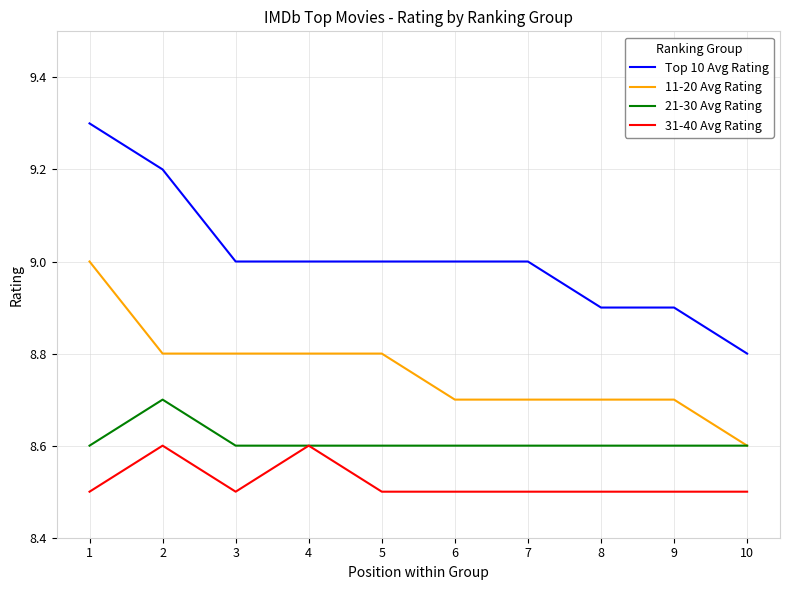

True or false: 31-40 Avg Rating and Top 10 Avg Rating intersect in this chart.

False